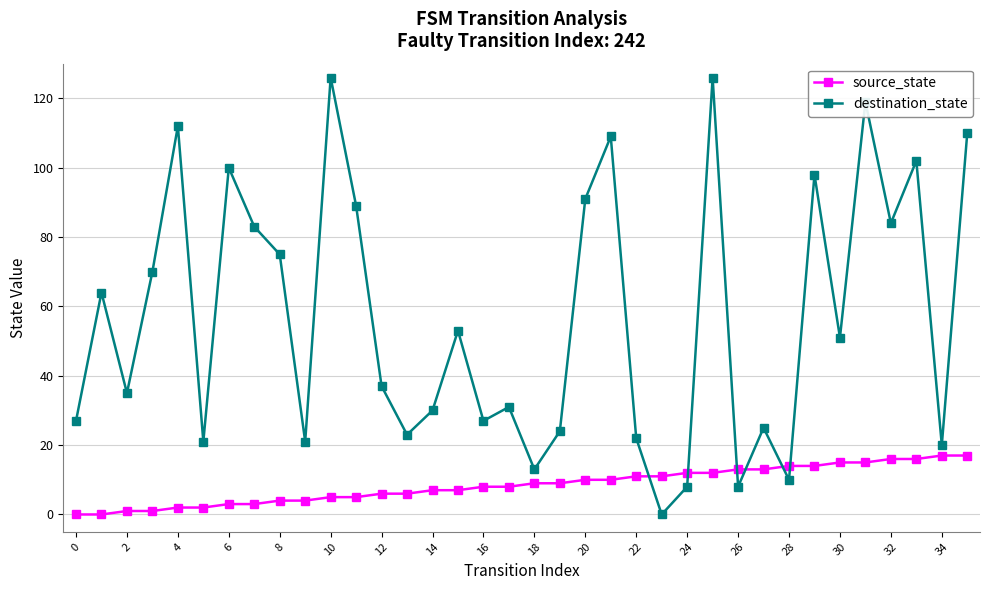

How many interior local valleys does the destination_state series have?

12